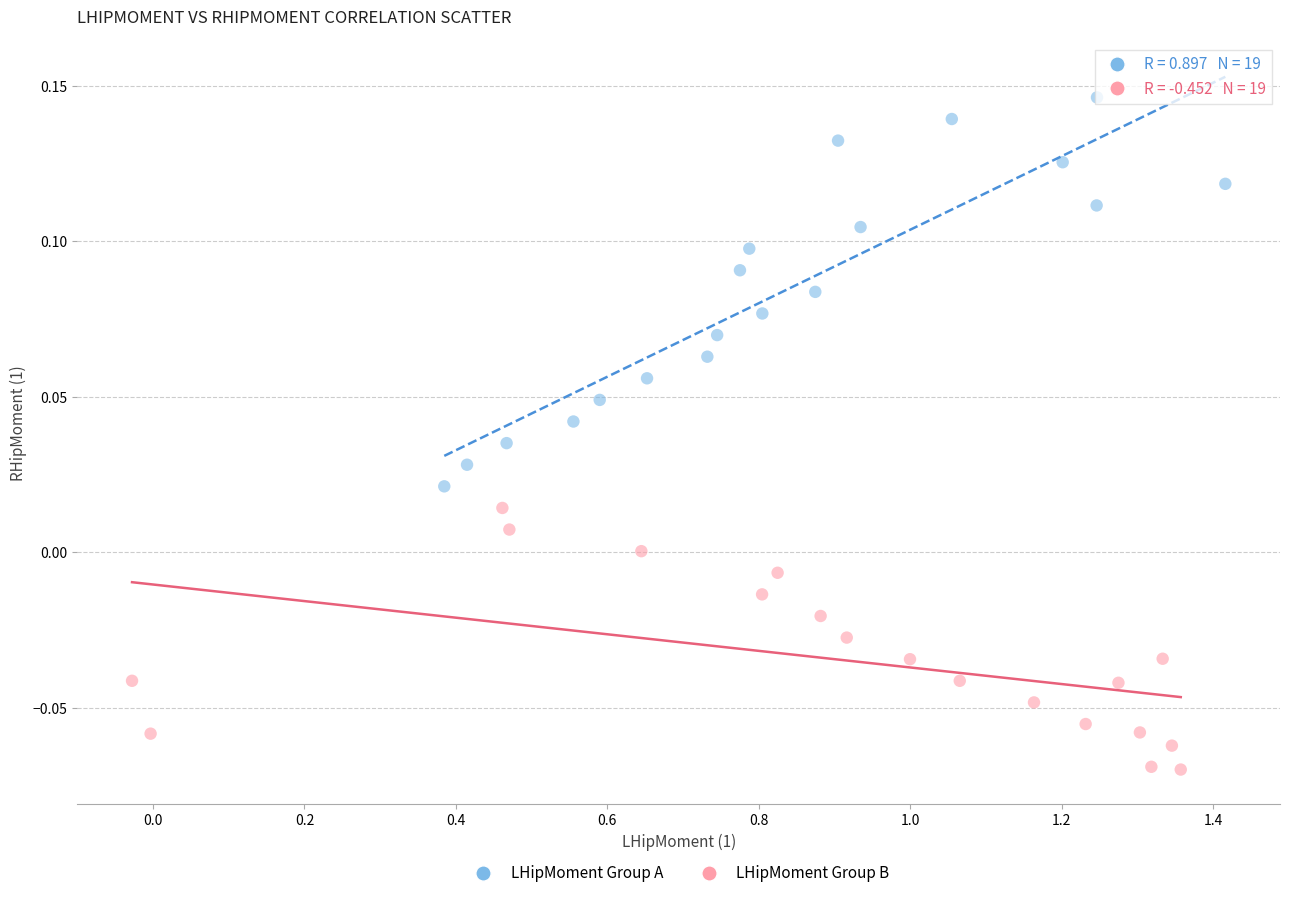

Which series has the largest Y range (max minus min)?

LHipMoment Group A